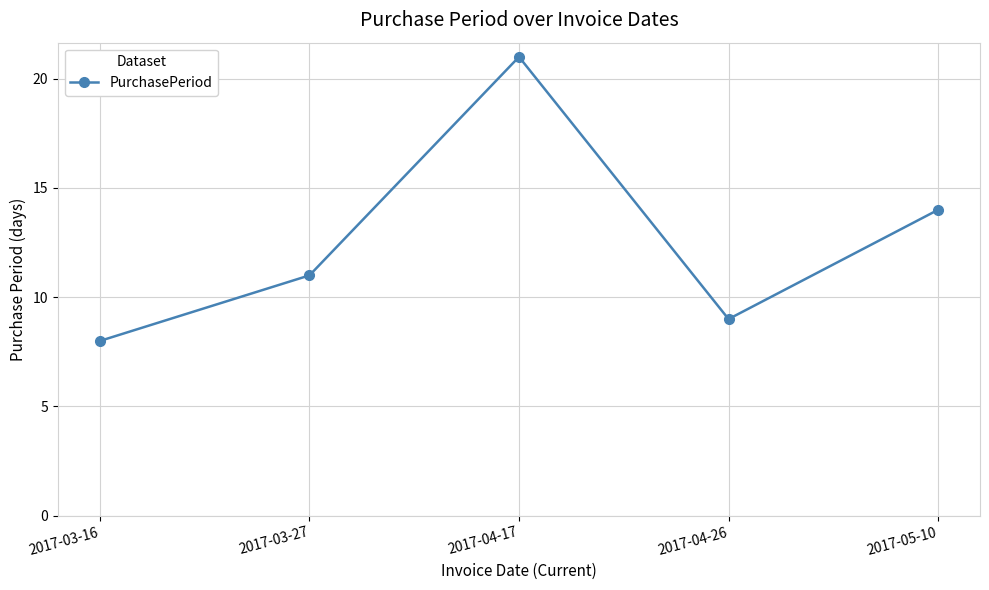

What is the smallest value displayed?

8